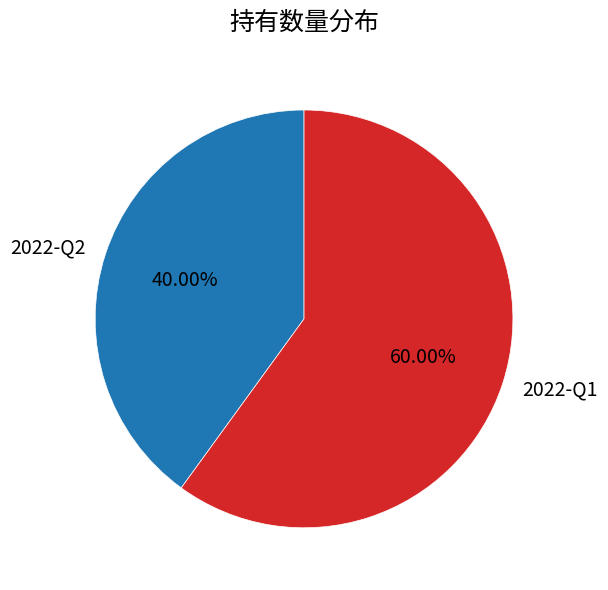

Rank the categories by value from lowest to highest.

2022-Q2, 2022-Q1